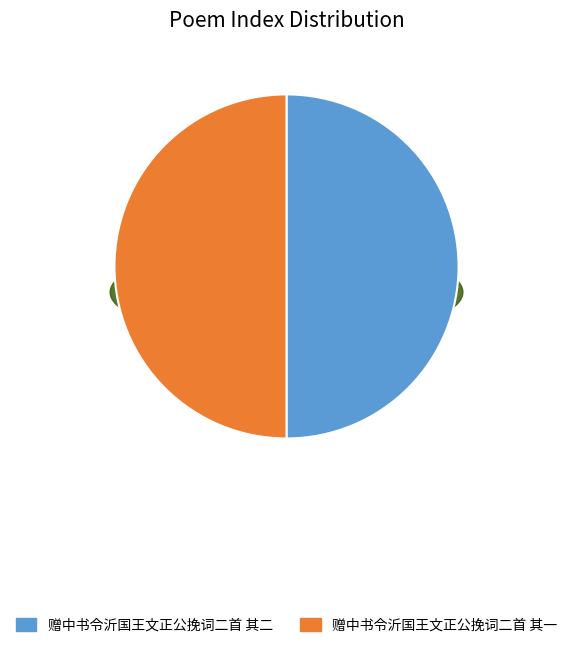

Does 赠中书令沂国王文正公挽词二首 其一 account for over 50% of the chart?

Yes